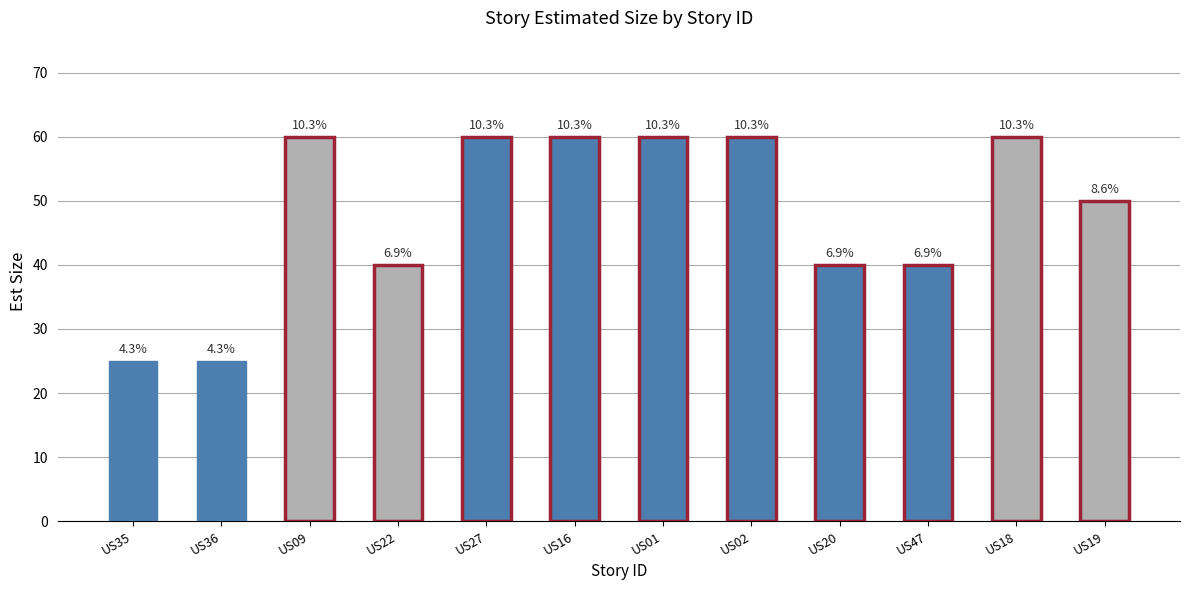

Is it true that the value at US20 is 67?

False